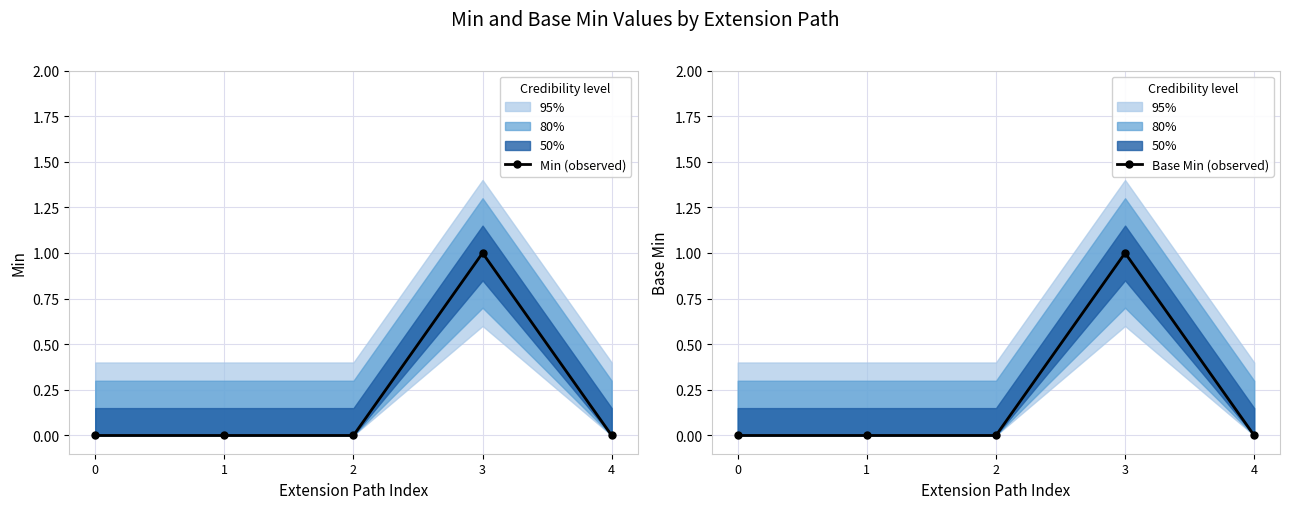

How many categories are shown in the chart?

5